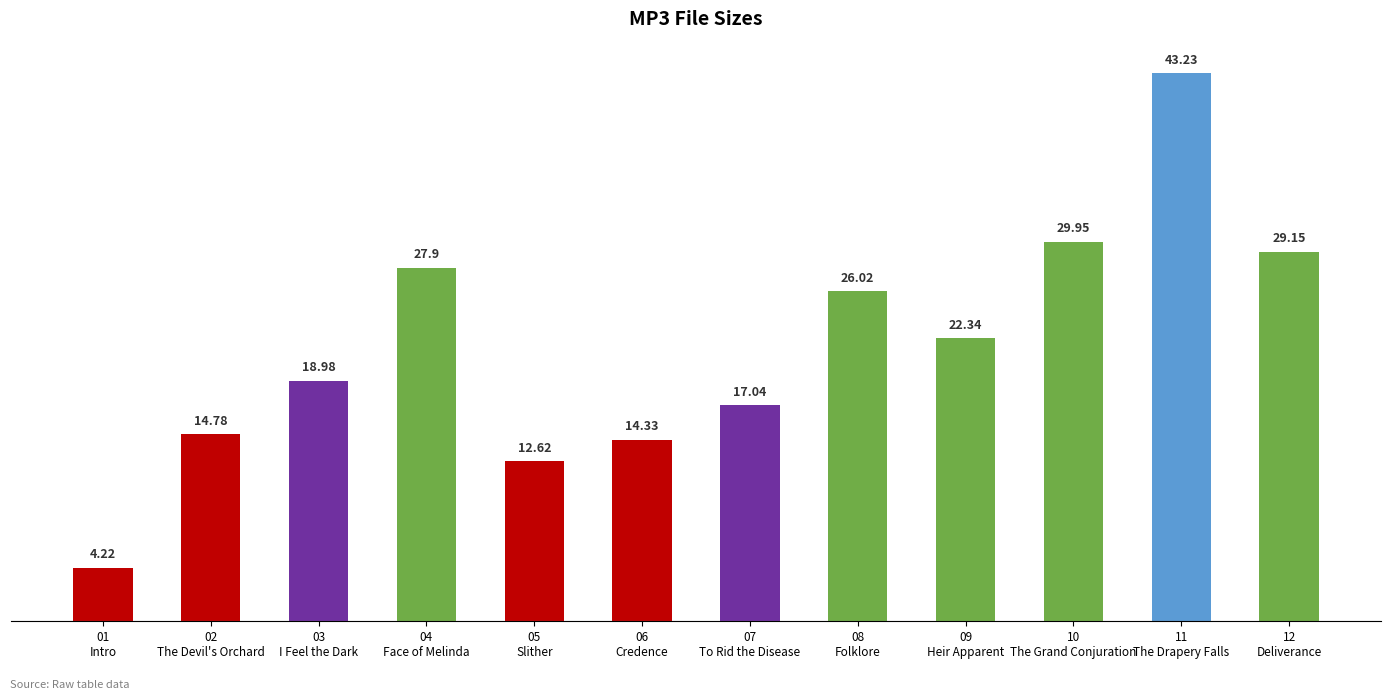

Count the number of data series in this chart.

1